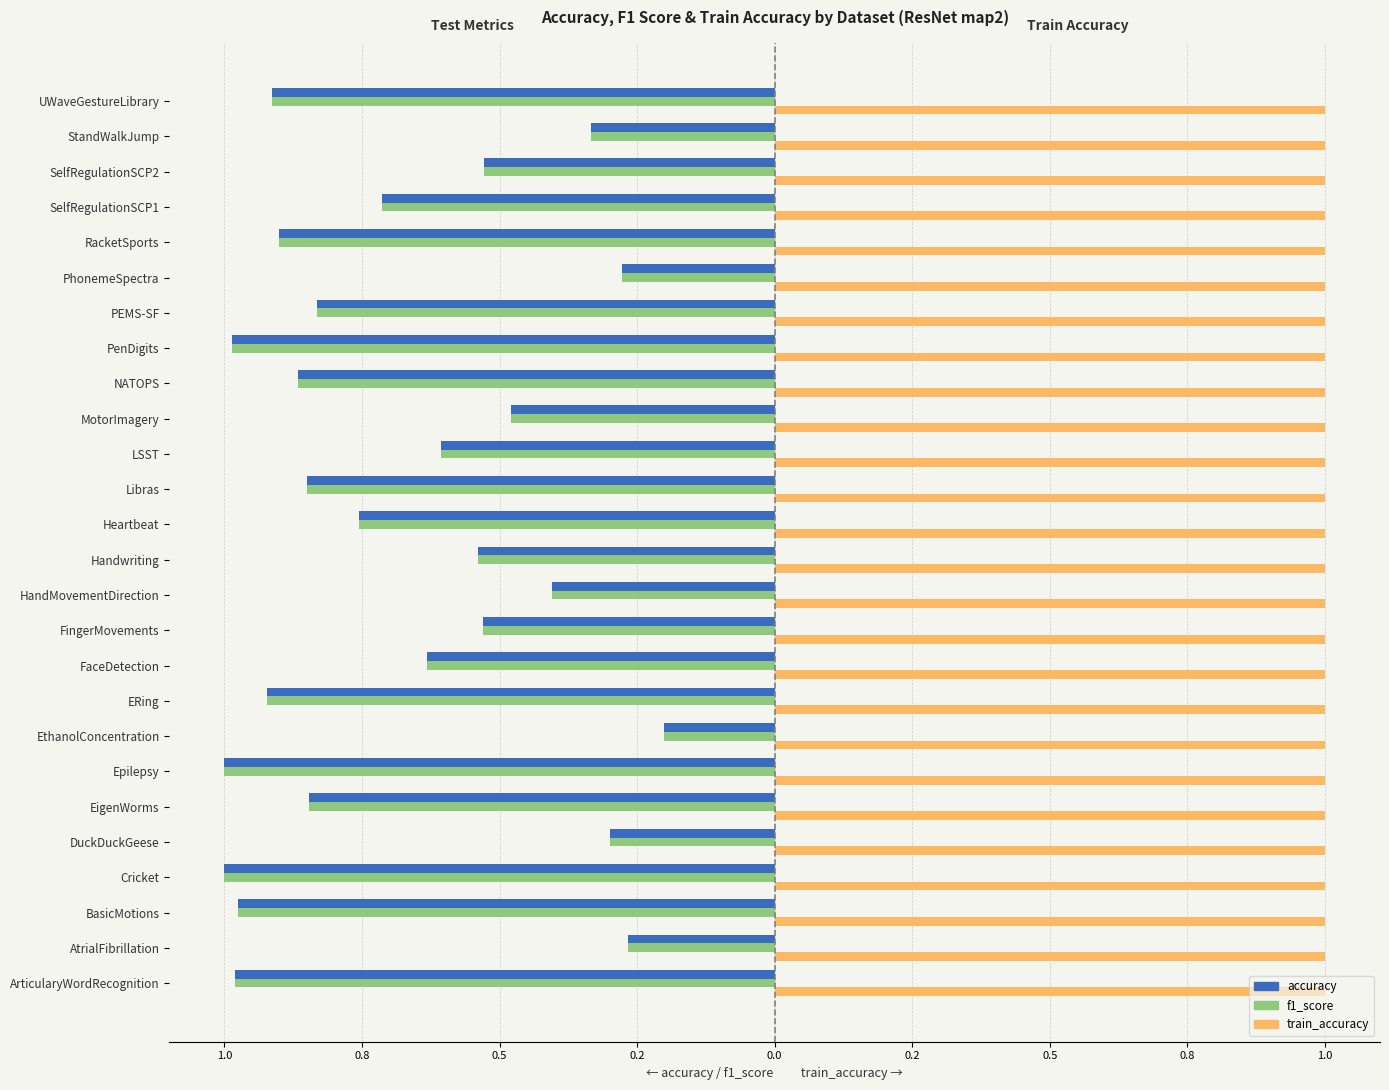

What are all the series names shown in the legend?

accuracy, f1_score, train_accuracy